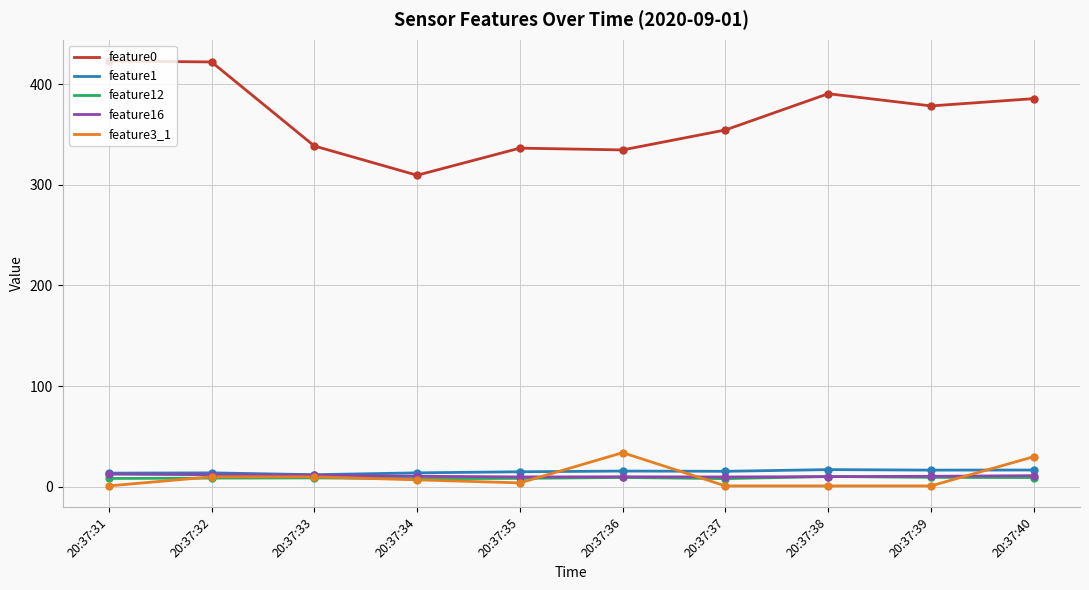

True or false: feature0 and feature1 intersect in this chart.

False